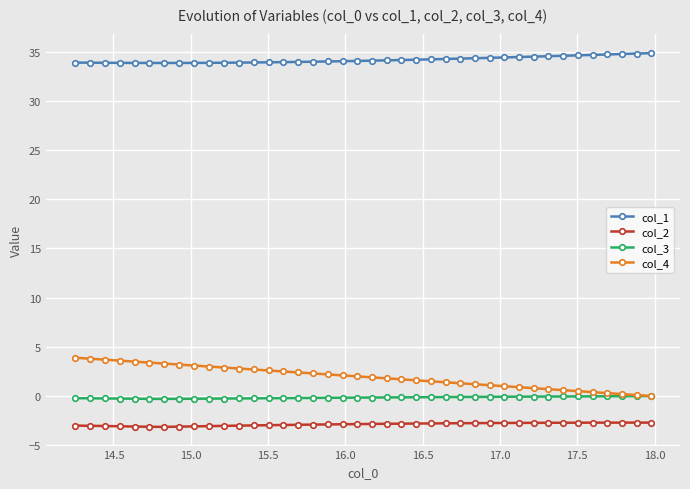

How many data points in col_1 are above 34?

23